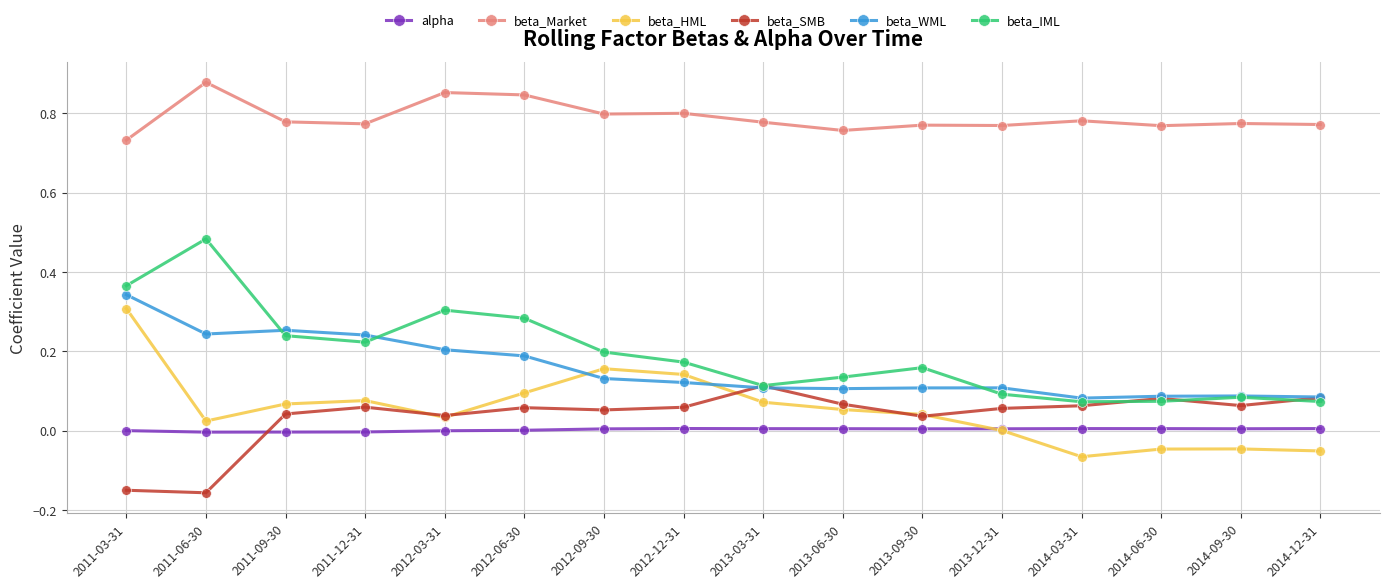

Where is the first local minimum for beta_IML?

2011-12-31